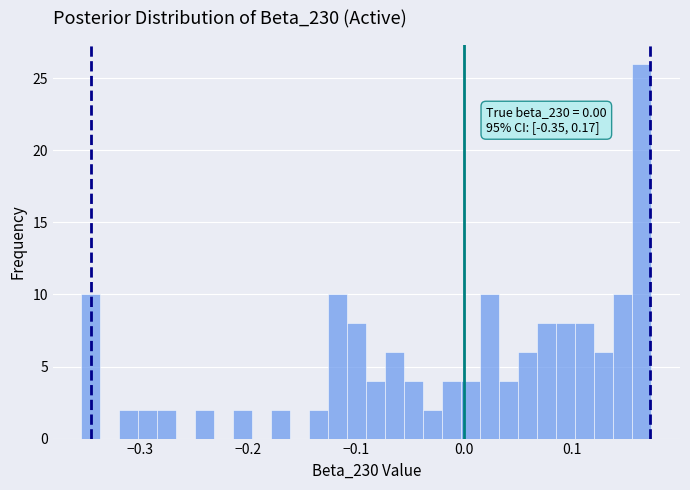

Read against the x-axis, roughly where is the centre of the tallest bar?

0.16